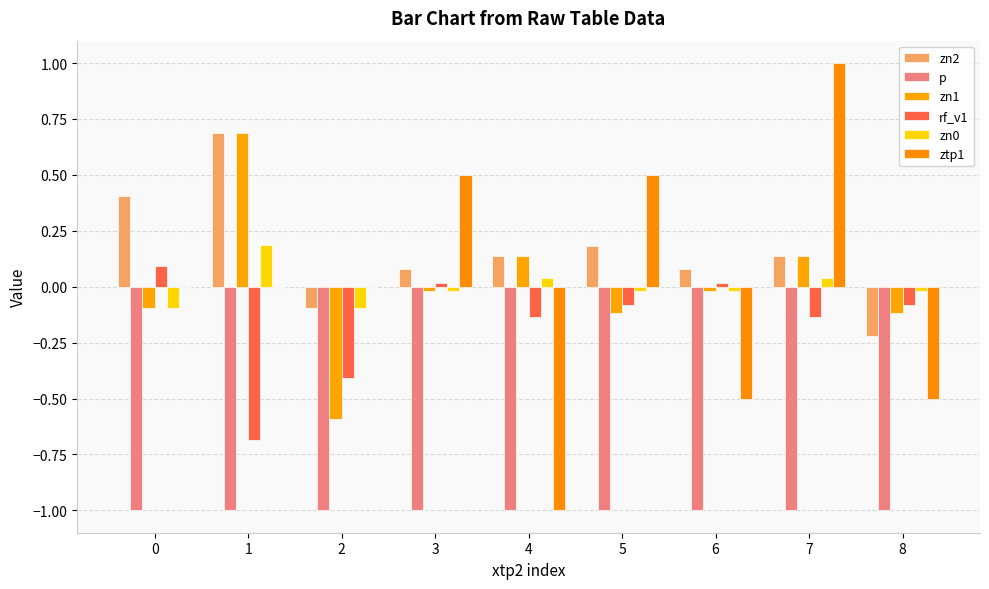

At which label does ztp1 reach its peak?

7